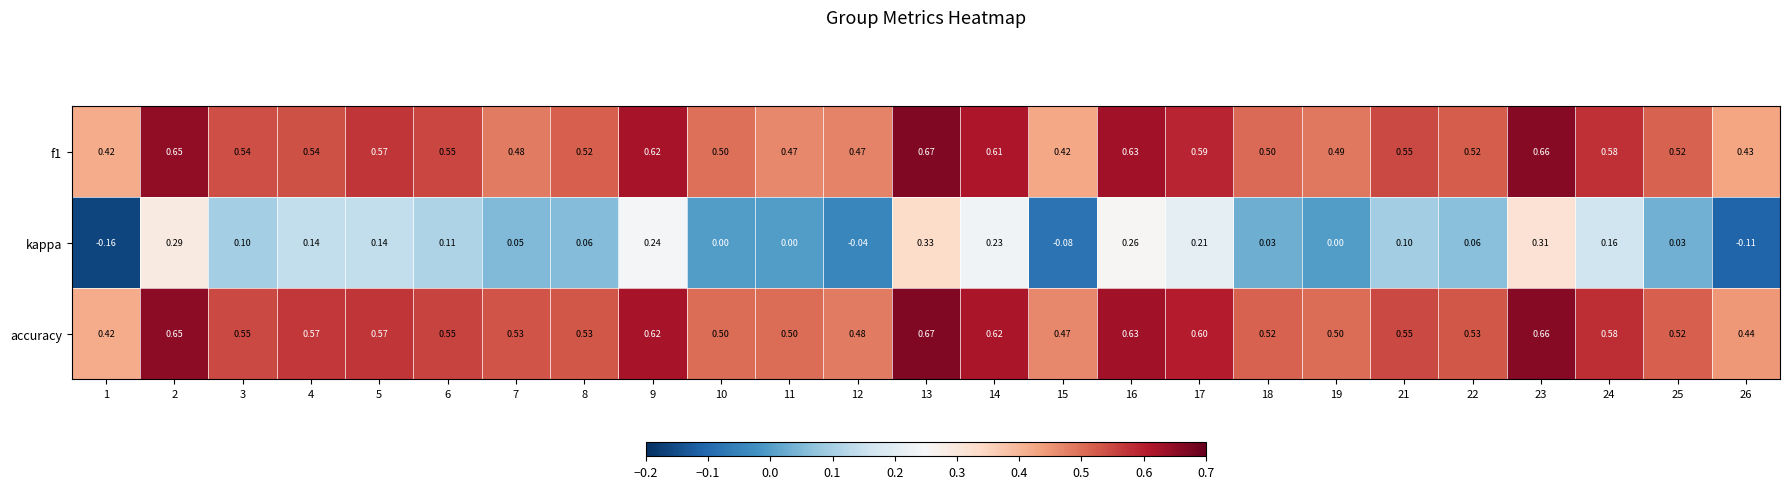

Which series has the largest total across all categories?

accuracy